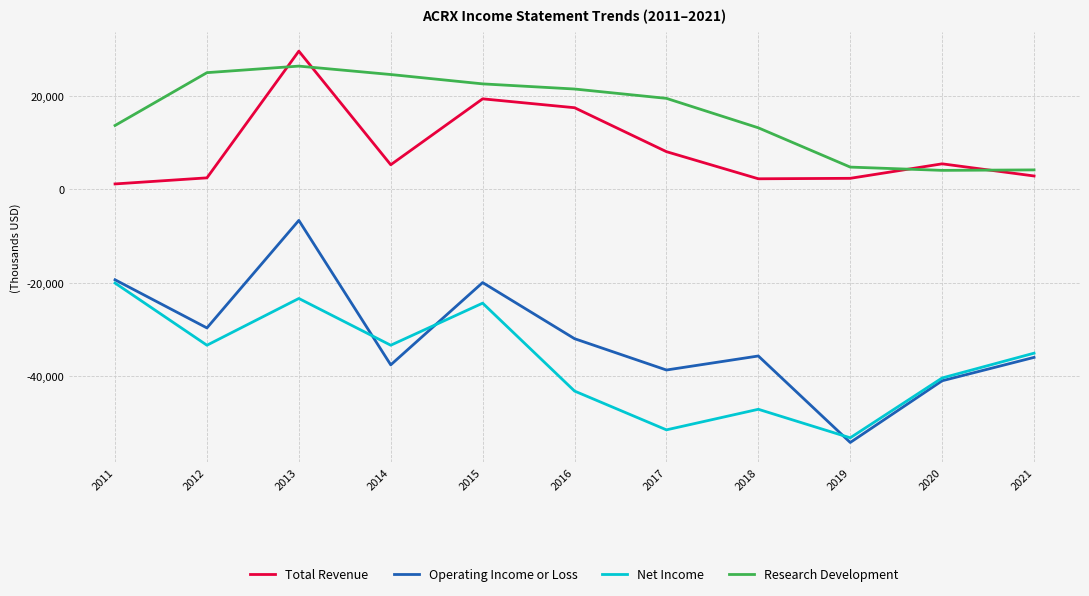

At which category does Net Income reach its first local peak?

2013